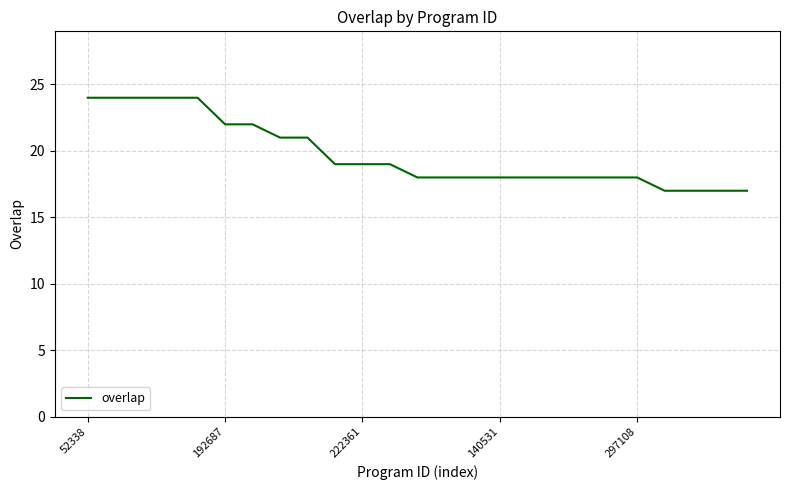

What is the smallest value displayed?

17